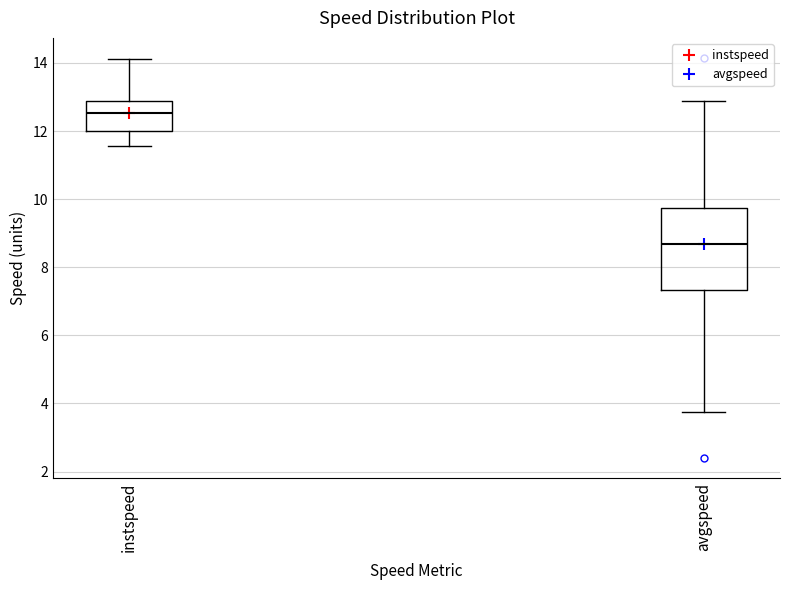

Which box has the highest median line?

instspeed